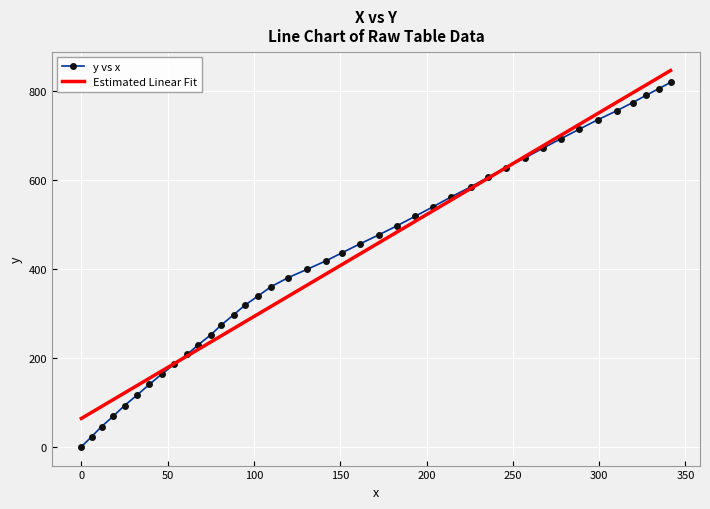

What is the greatest value displayed?

846.5